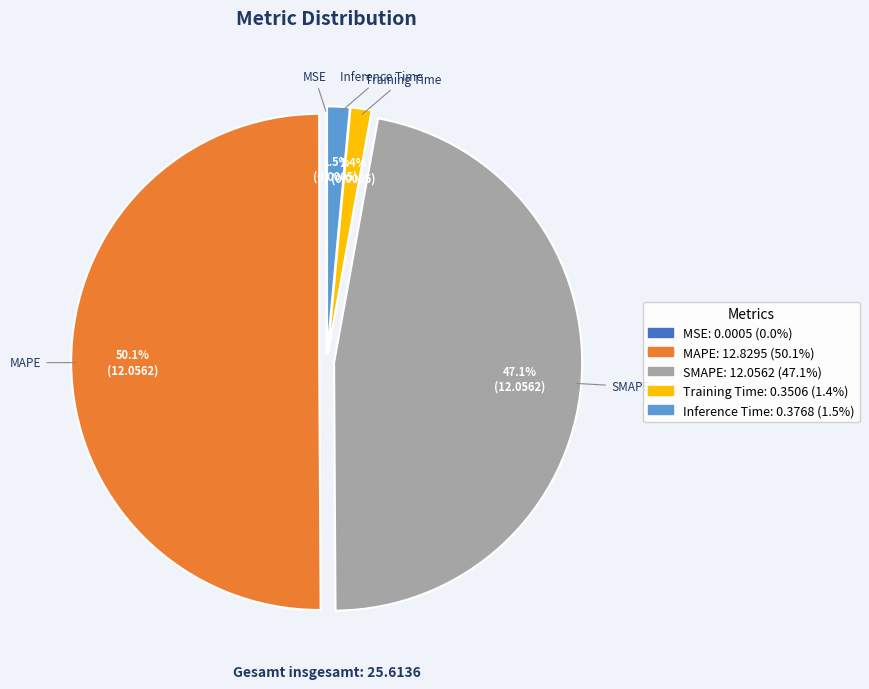

What percentage is NOT represented by SMAPE?

52.9%